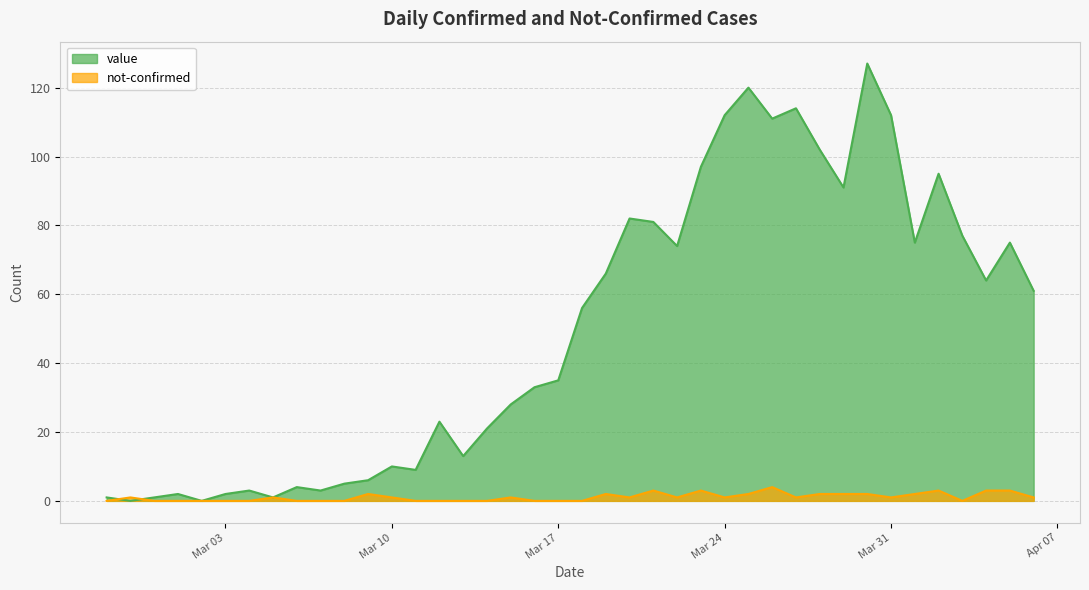

Which series has the widest spread of values?

value